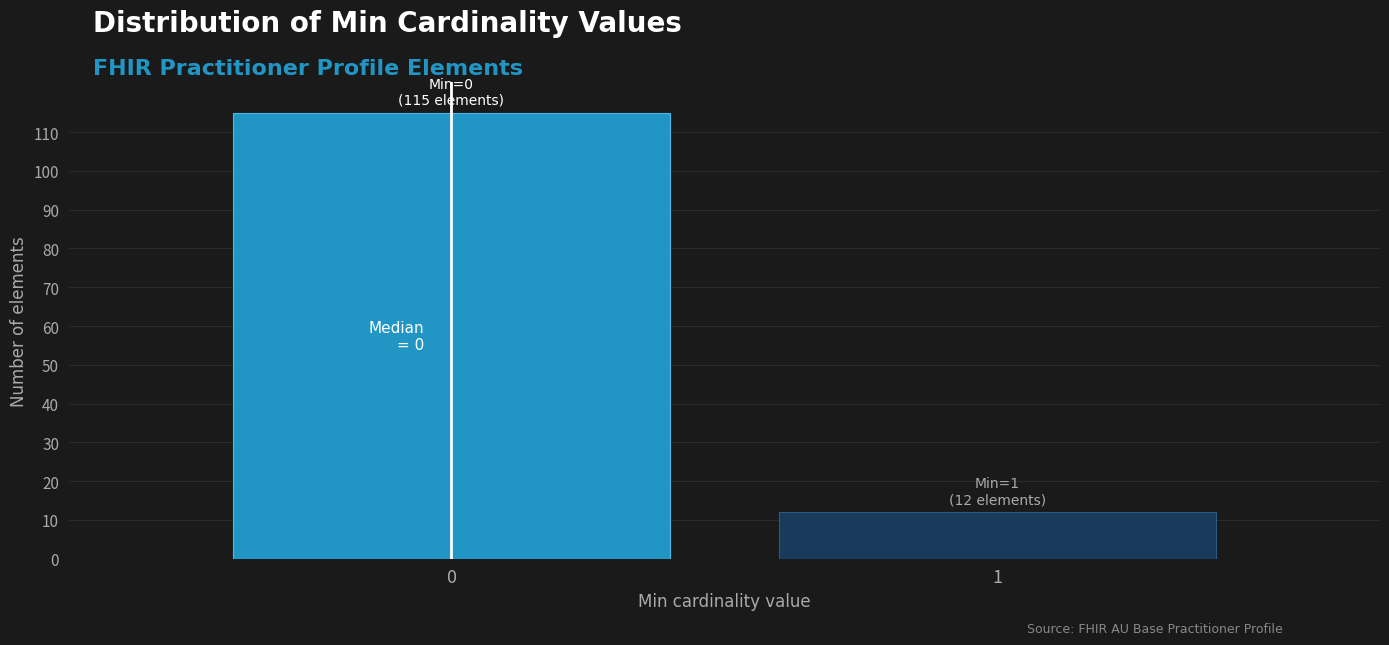

Reading left to right, list all the values displayed in this chart.

115	12